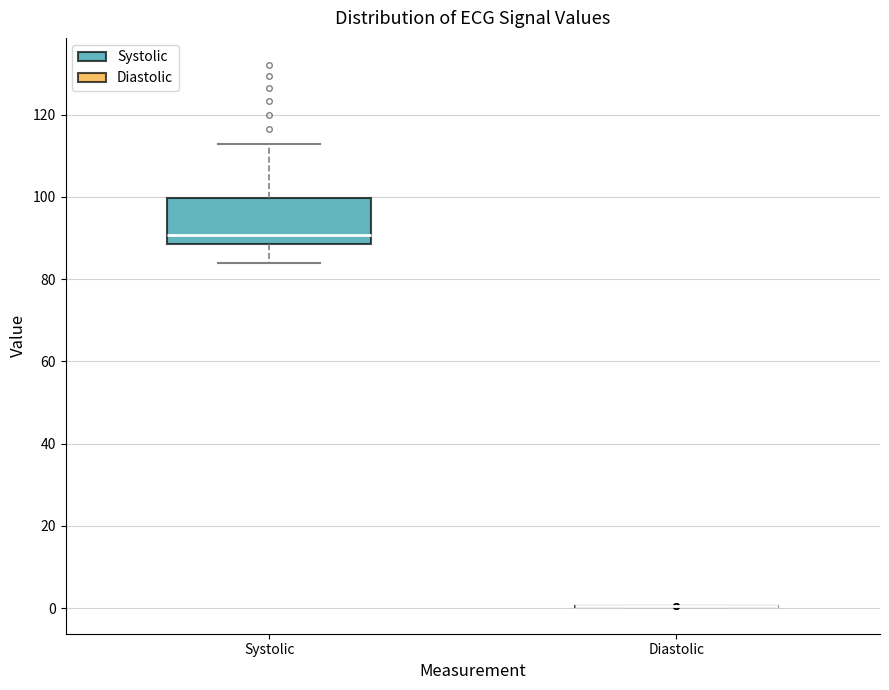

Comparing the boxes themselves (not the whiskers), which one is the tallest?

Systolic